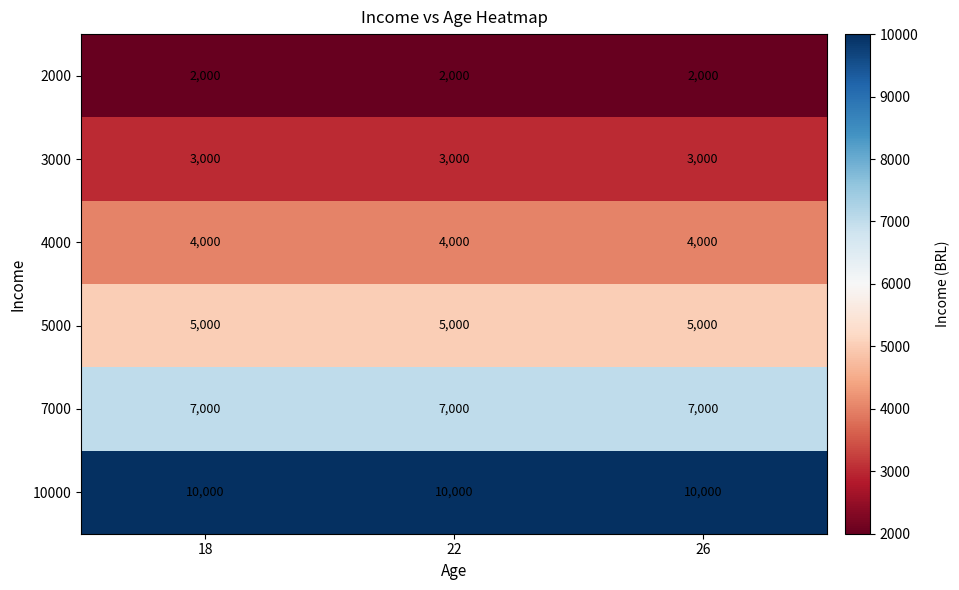

True or false: 5000 has a value of 5000 at 18.

True